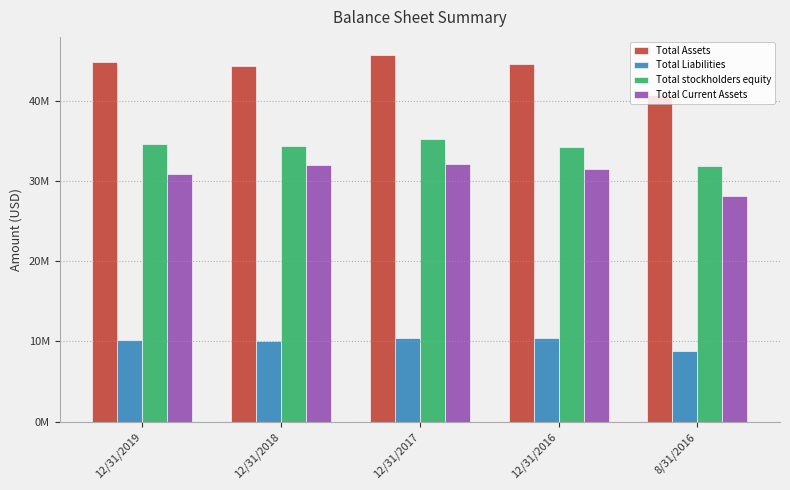

Where is Total Current Assets nearest to the value 30078500?

12/31/2019